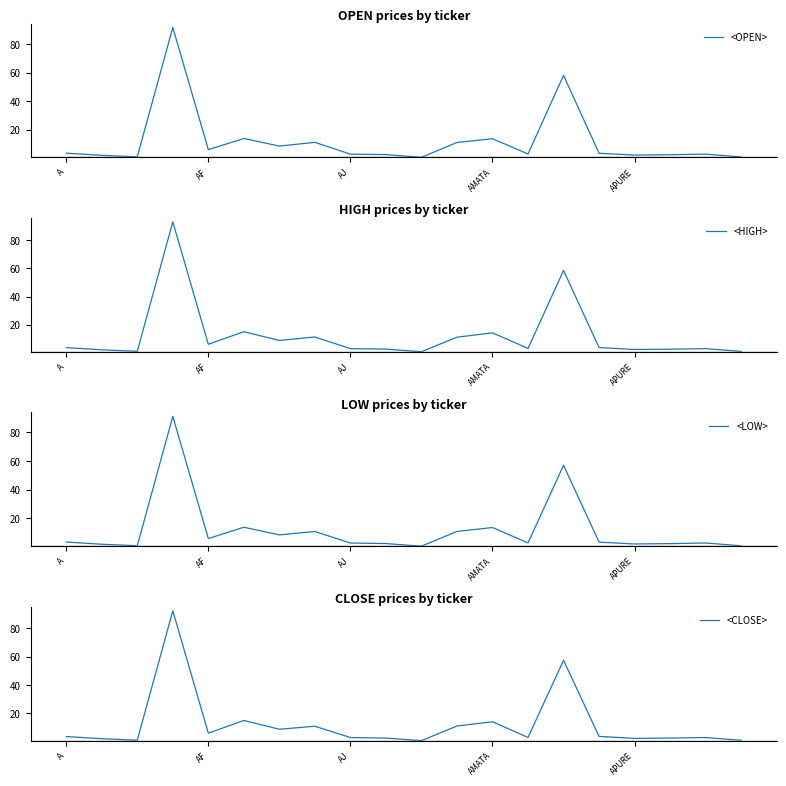

What is the greatest value displayed?

93.0